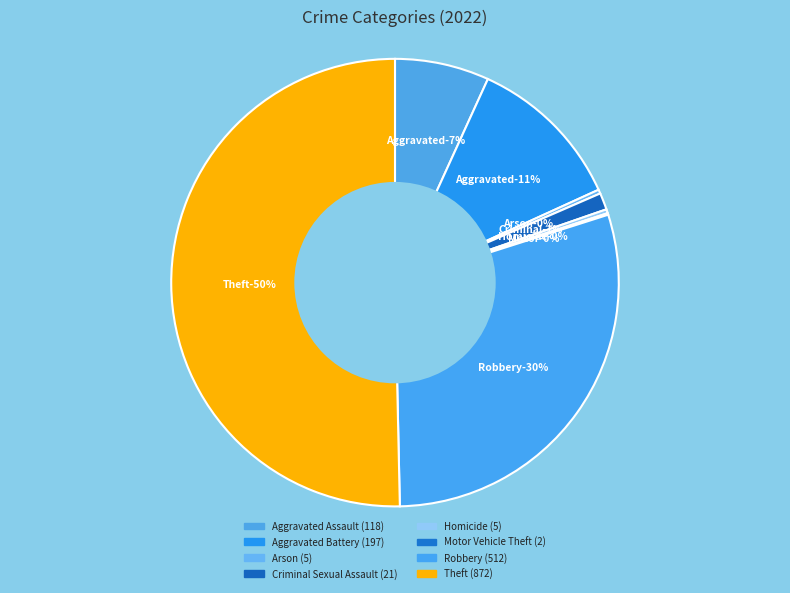

The Aggravated Assault slice represents 7% of the pie. True or false?

True